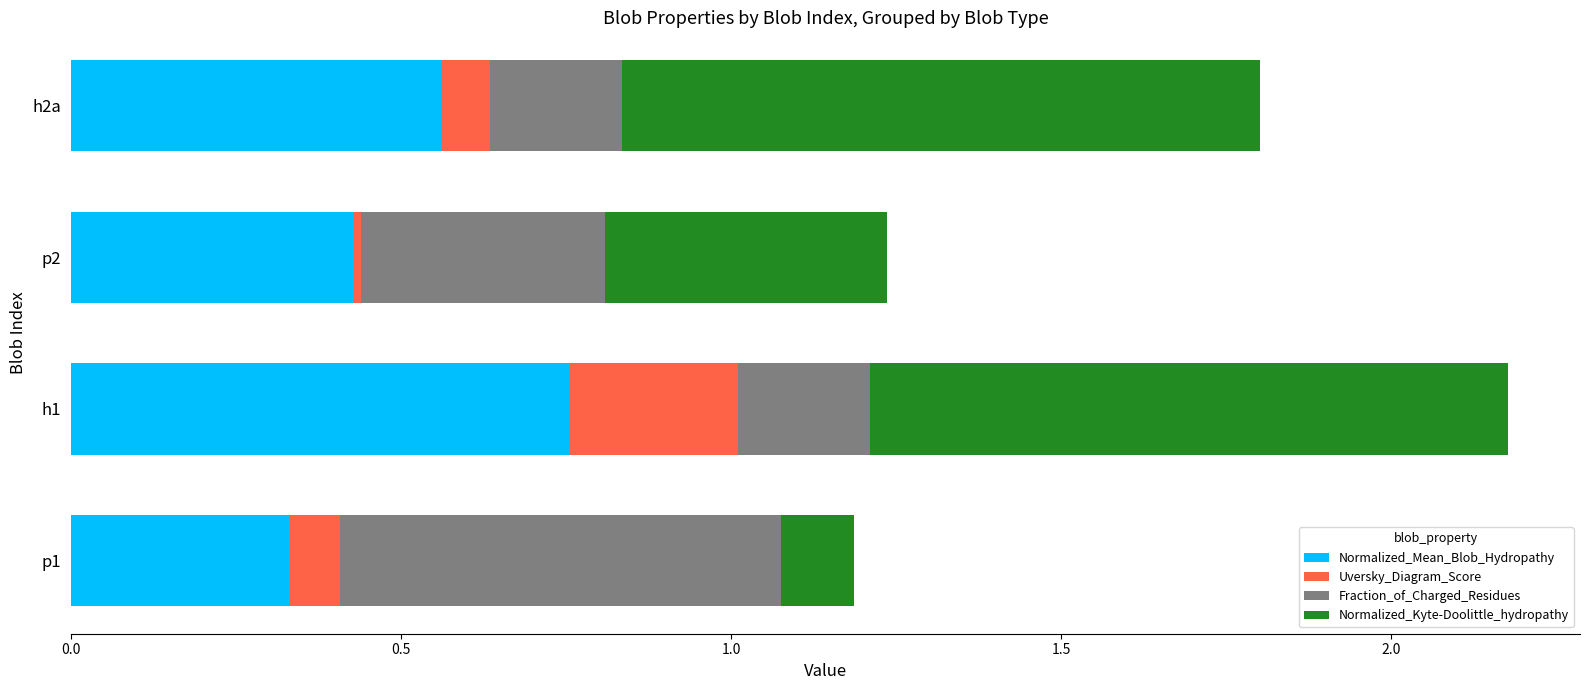

Which category has the lowest value in the Normalized_Mean_Blob_Hydropathy series?

p1